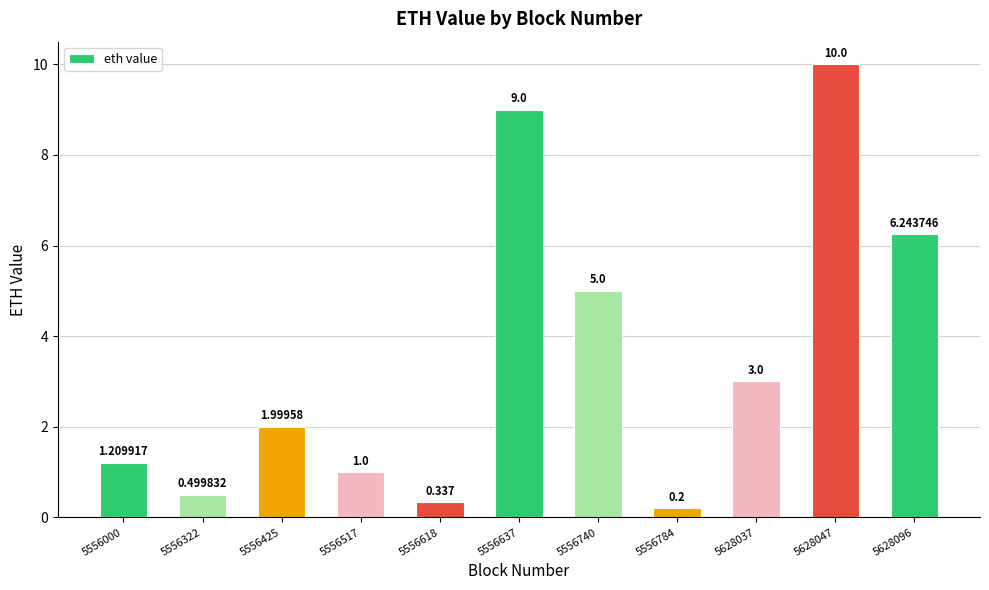

What is the change in value from 5556618 to 5556784?

-0.1